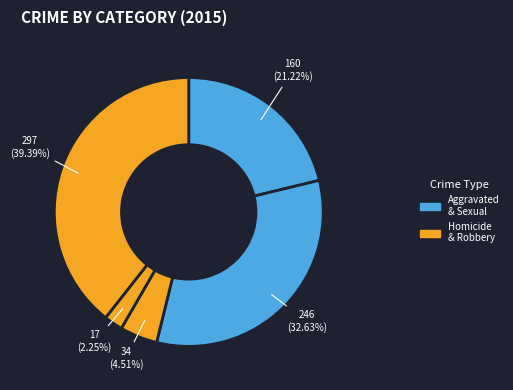

Count the number of slices in the pie.

5